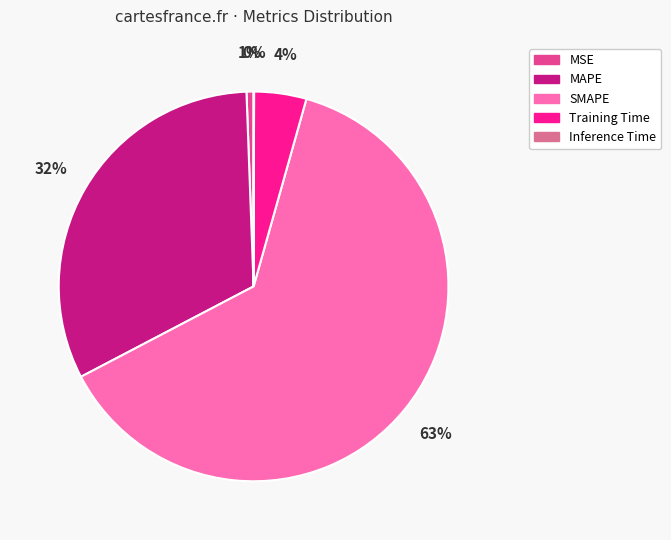

True or false: SMAPE accounts for 63% of the total.

True